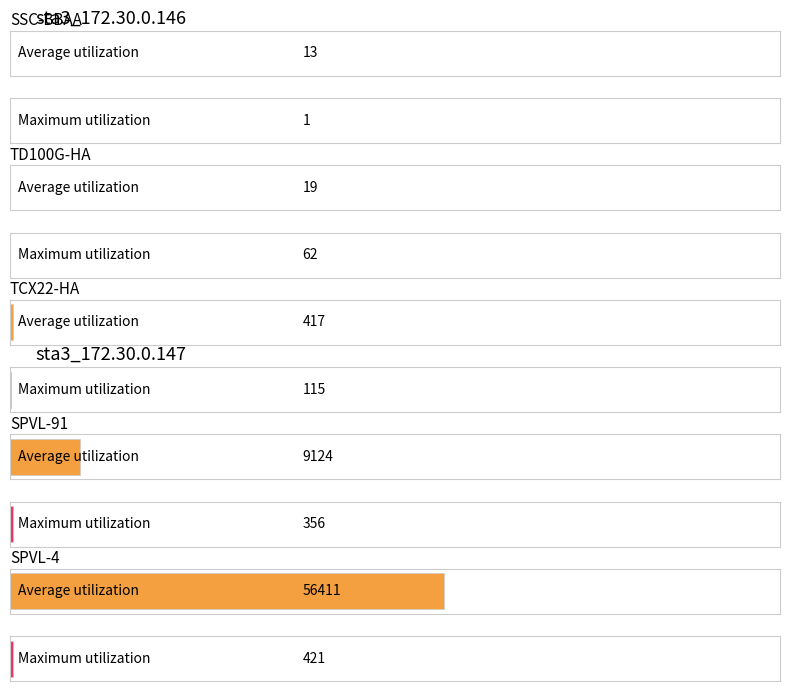

Which has a higher value, SPVL-4 or SSC-BBAA?

SPVL-4